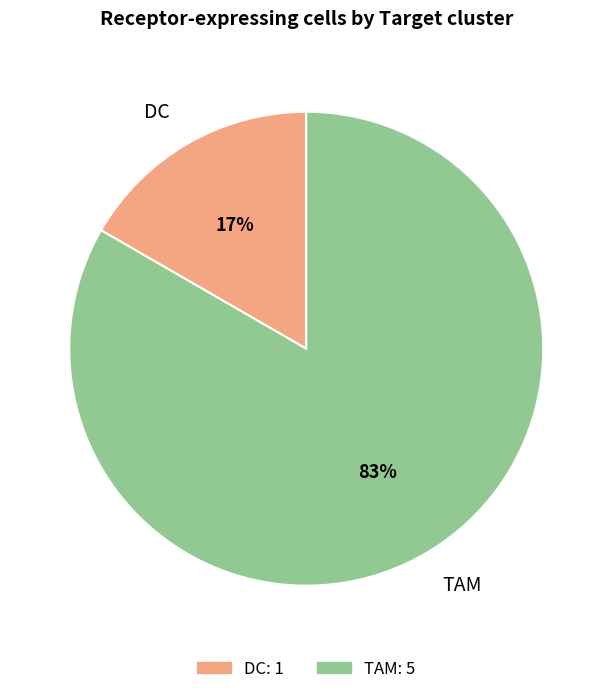

Do DC and TAM together represent more than half of the pie?

Yes